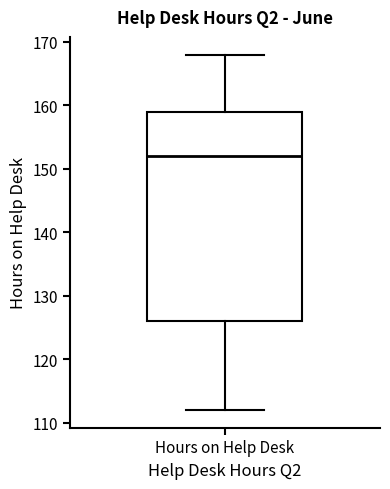

Where does the median line of the box for Hours on Help Desk sit on the y-axis? The values are not printed on the chart, so give them approximately, as read against the axis.

152